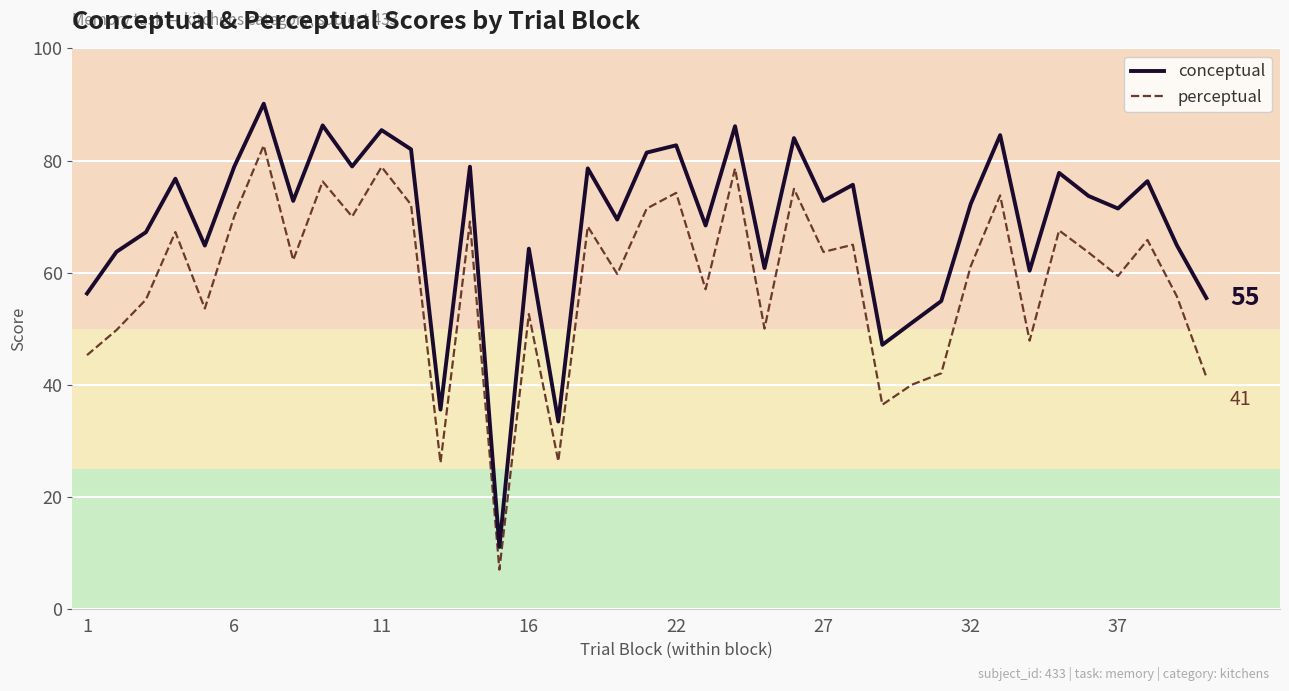

What is the minimum value for conceptual?

11.0